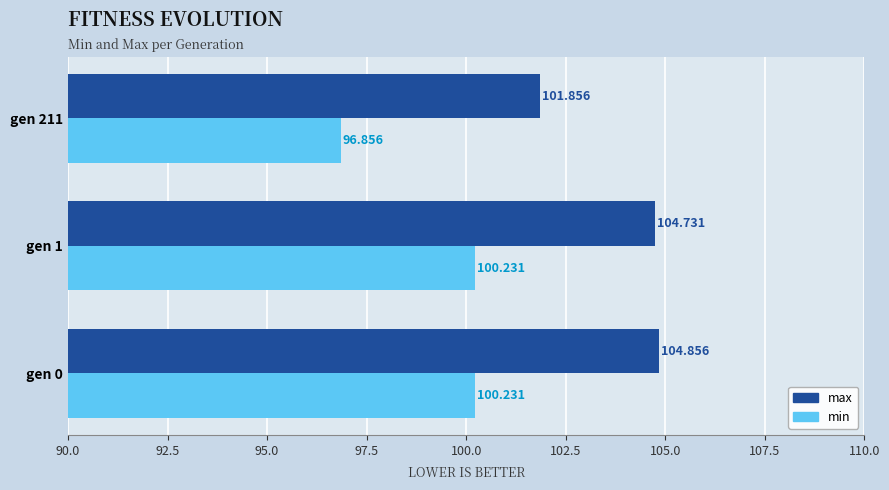

What is the difference between the maximum and minimum values in the min series?

3.4